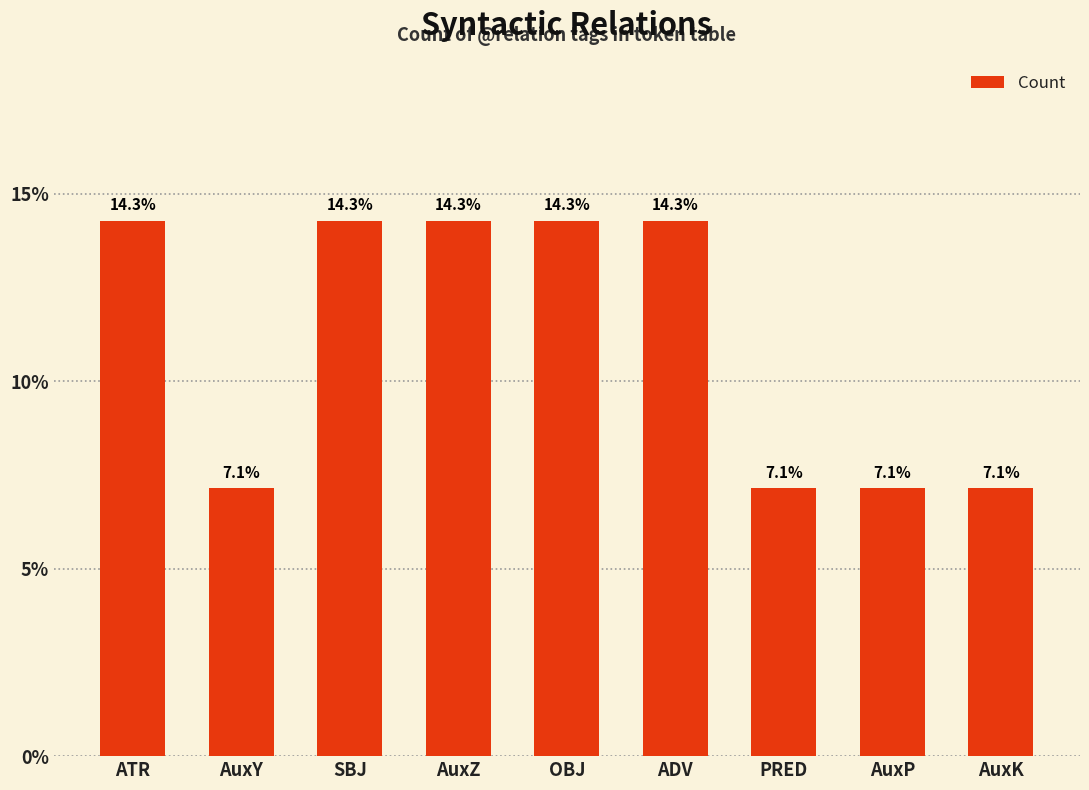

True or false: the data shows 7.1 at AuxY.

True